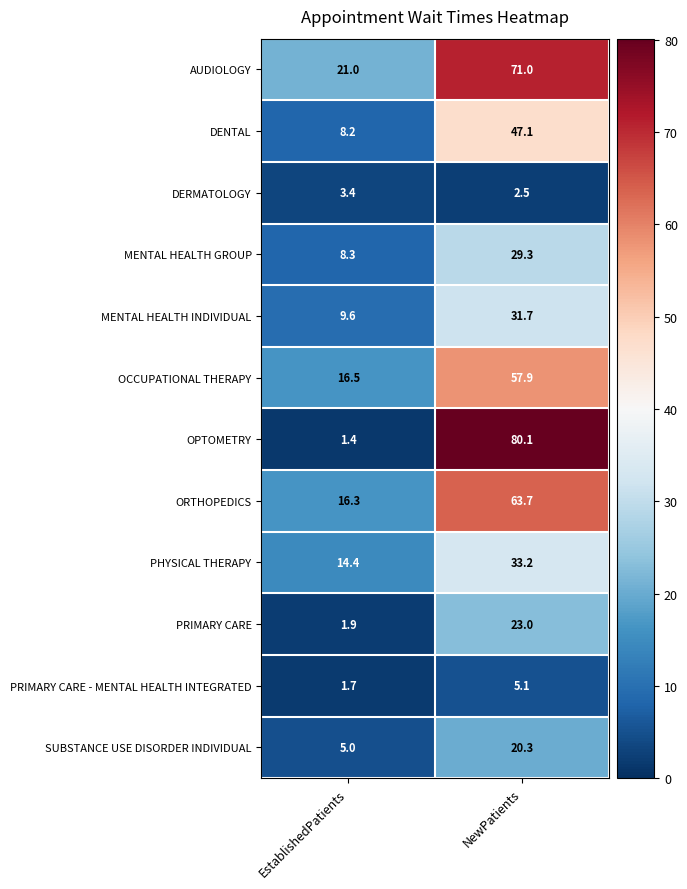

At which category does the chart reach its peak across all series?

NewPatients